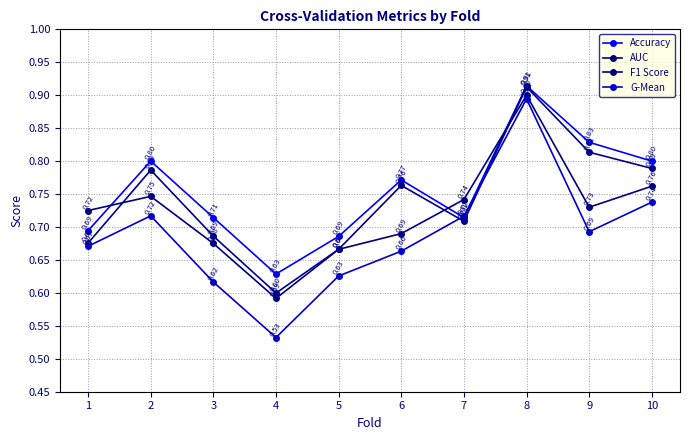

At which label is F1 Score closest to 0?

4